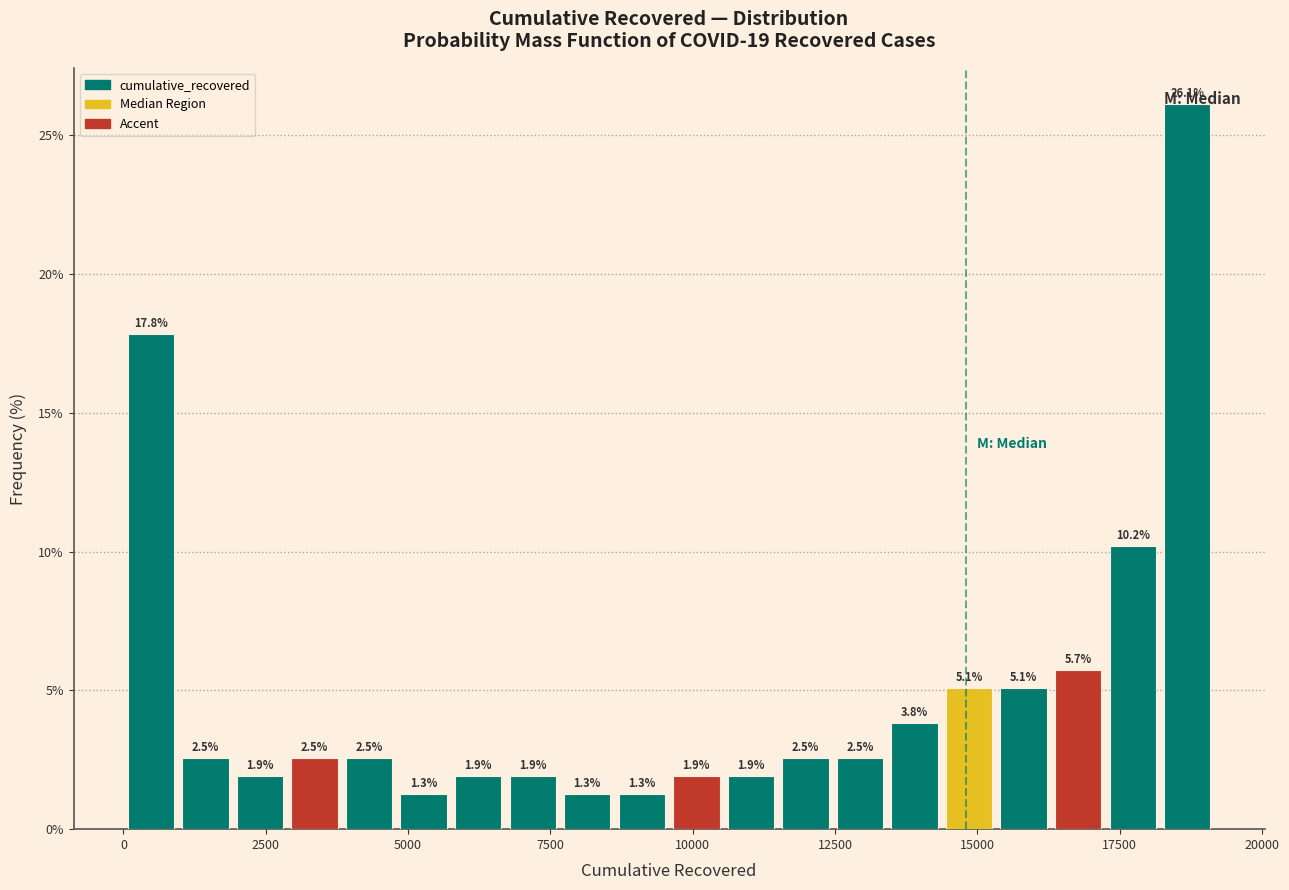

Read against the x-axis, roughly where is the centre of the tallest bar?

18500